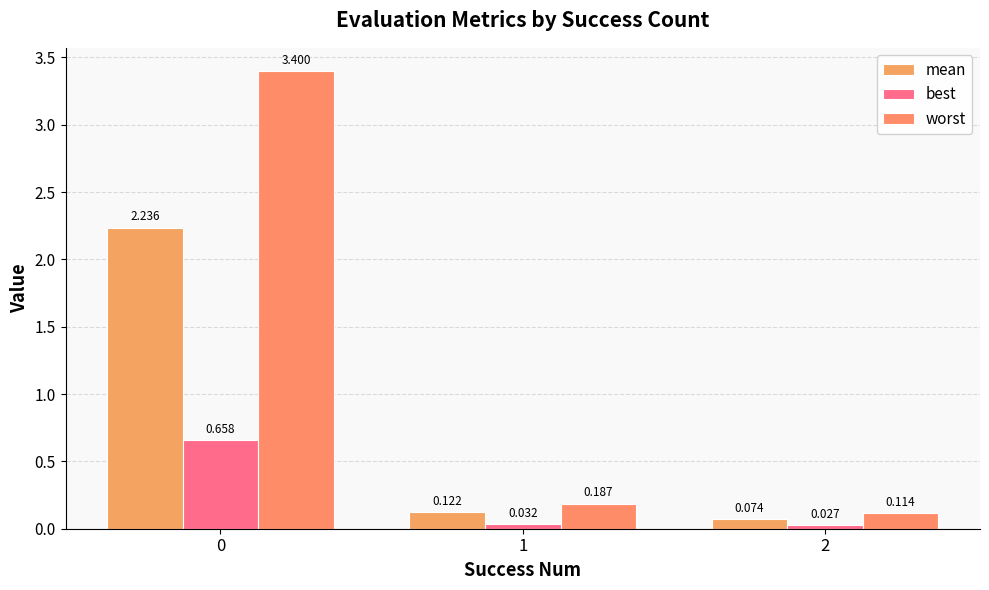

Between 0 and 2, which series saw the biggest shift?

worst